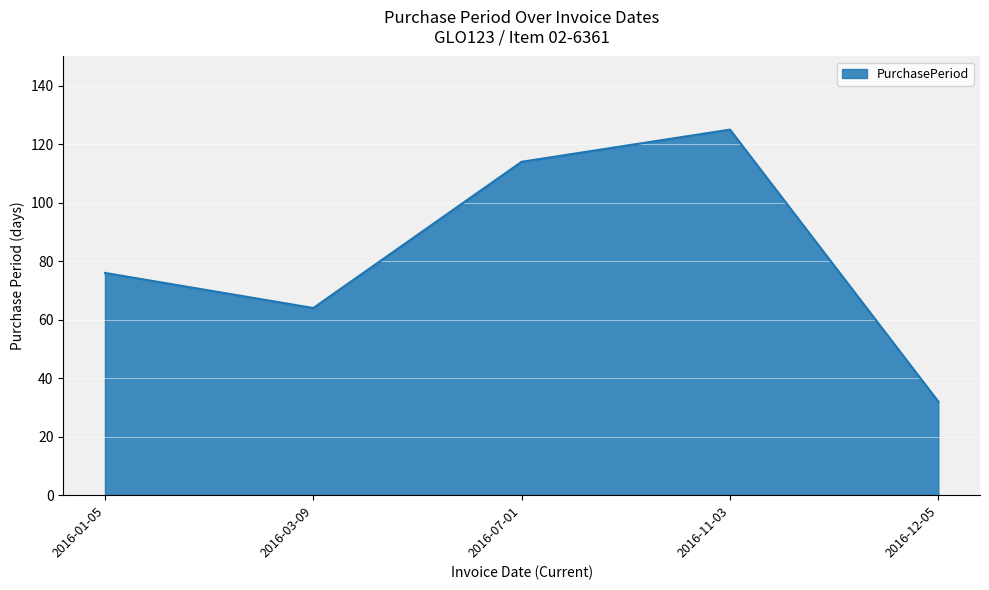

Reading left to right, transcribe all the data shown in this chart.

76	64	114	125	32